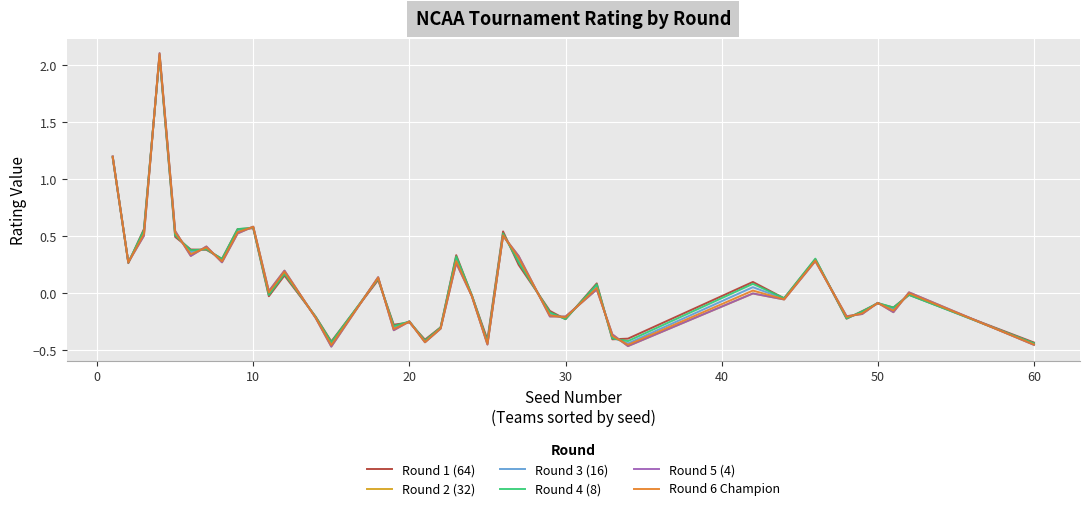

Does the chart display data point markers on the line(s)?

No